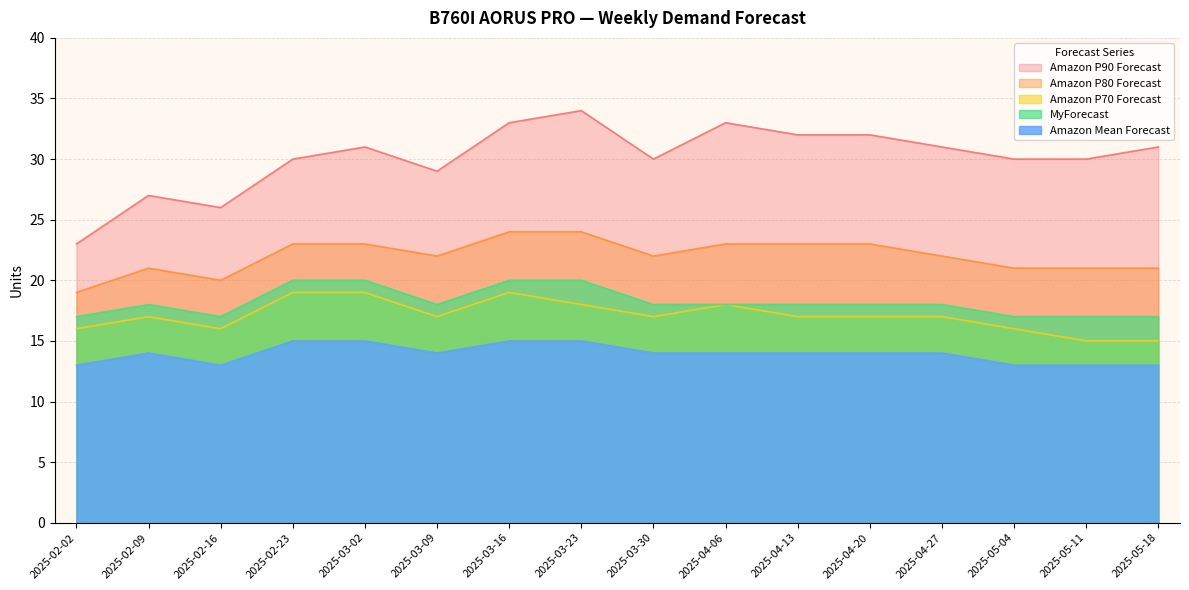

Which series changed the most between 2025-03-23 and 2025-05-04?

Amazon P90 Forecast